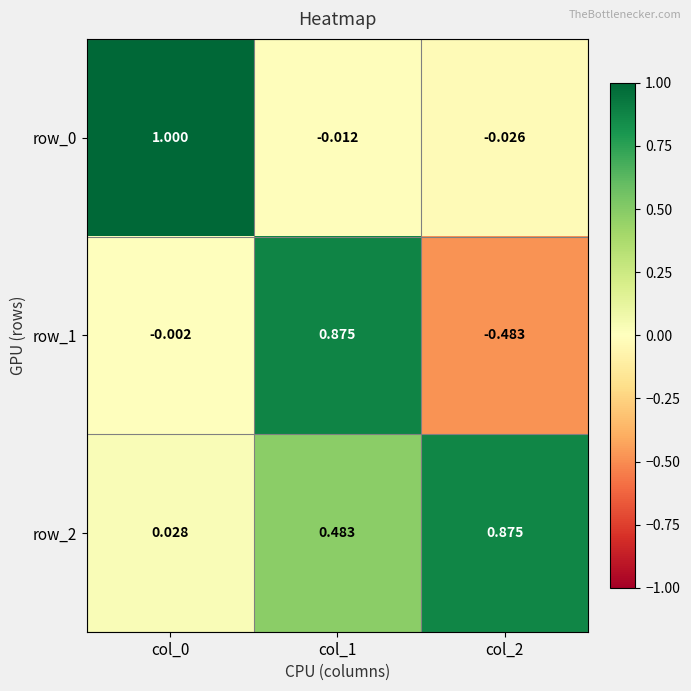

What is the average value of the row_1 series?

0.1